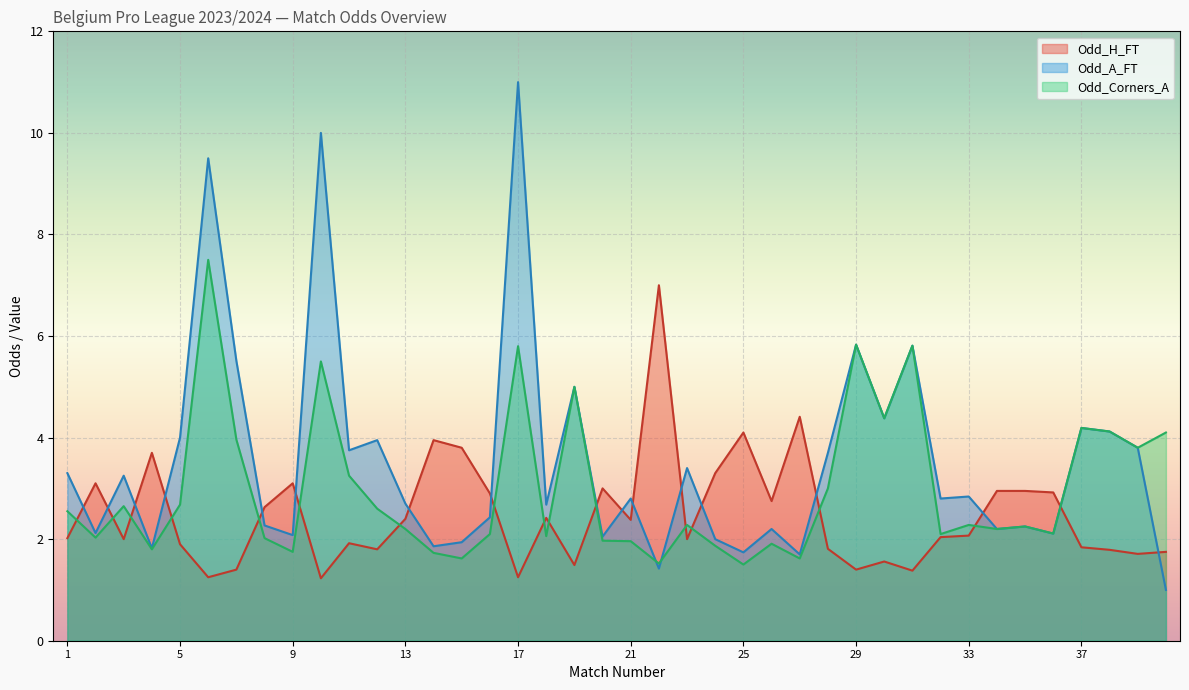

How many categories are shown in the chart?

40